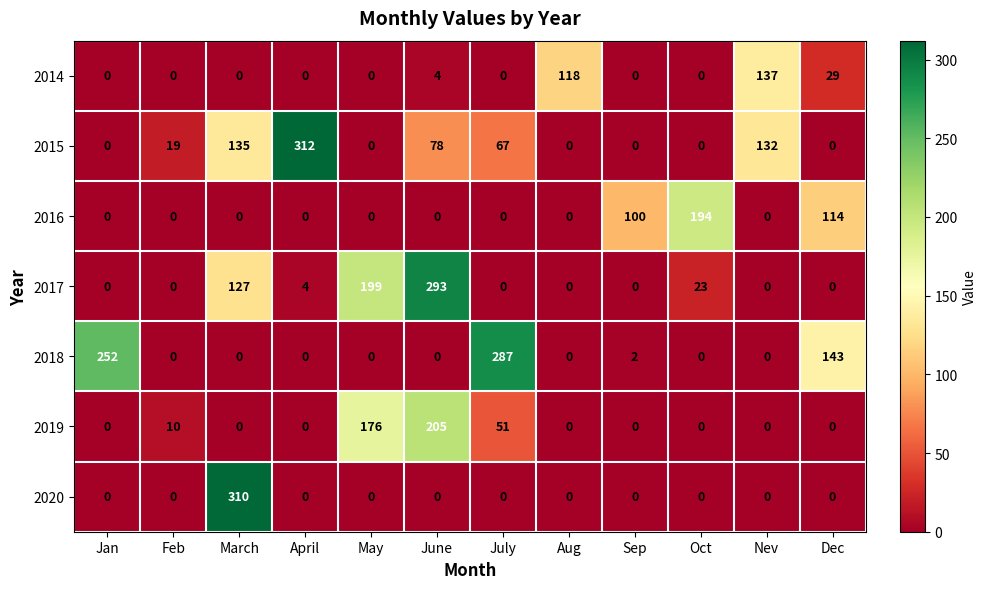

What is the total value across all series at Jan?

252